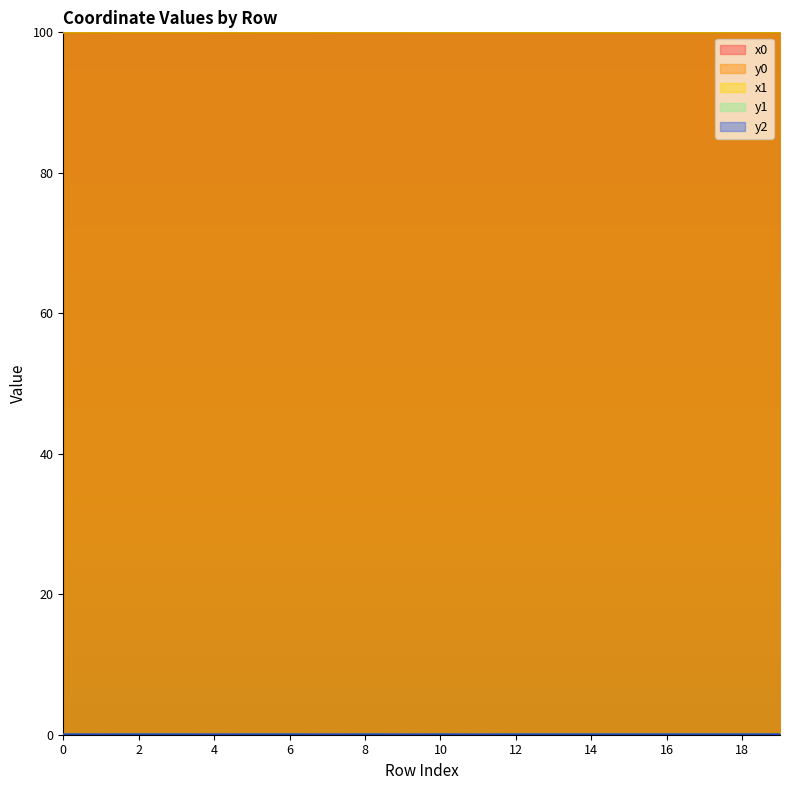

What is the total value across all series at 0?

200.0